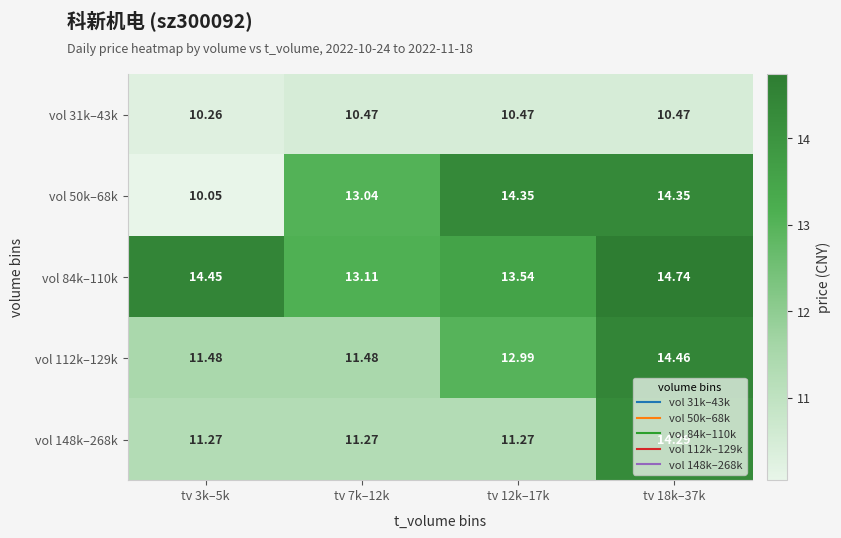

Is the value of vol 50k–68k at tv 18k–37k greater than the value of vol 31k–43k at tv 12k–17k?

Yes